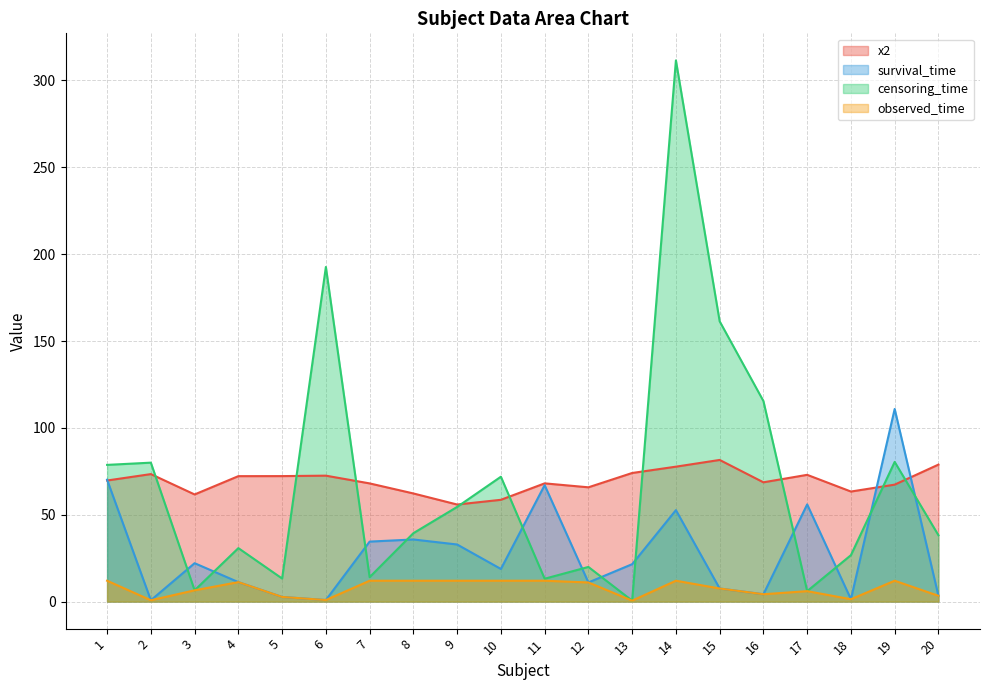

What is the value of the observed_time point at the 20th from the left?

3.3